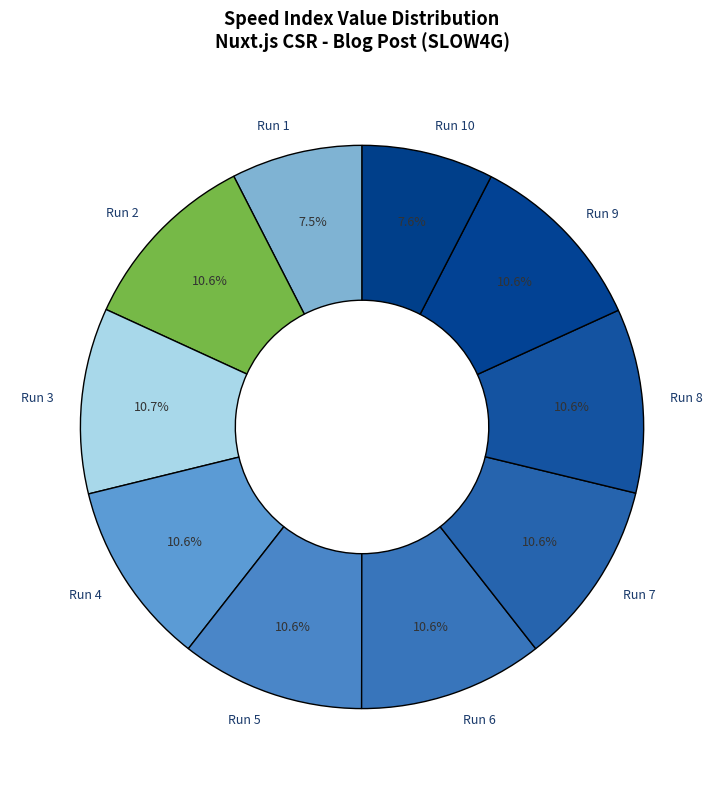

Approximately how many times larger is the value at Run 7 compared to Run 10?

1.4